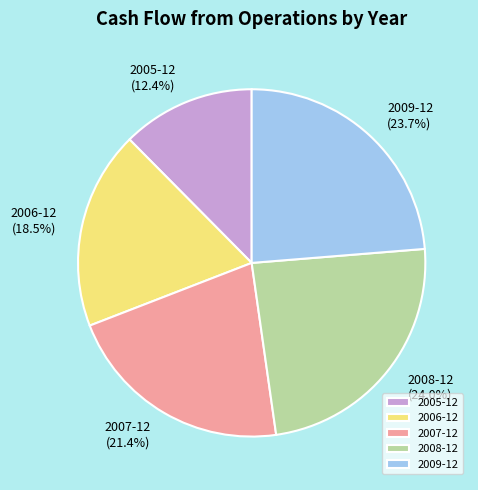

Combined, what portion of the pie is 2009-12 and 2005-12?

36.1%